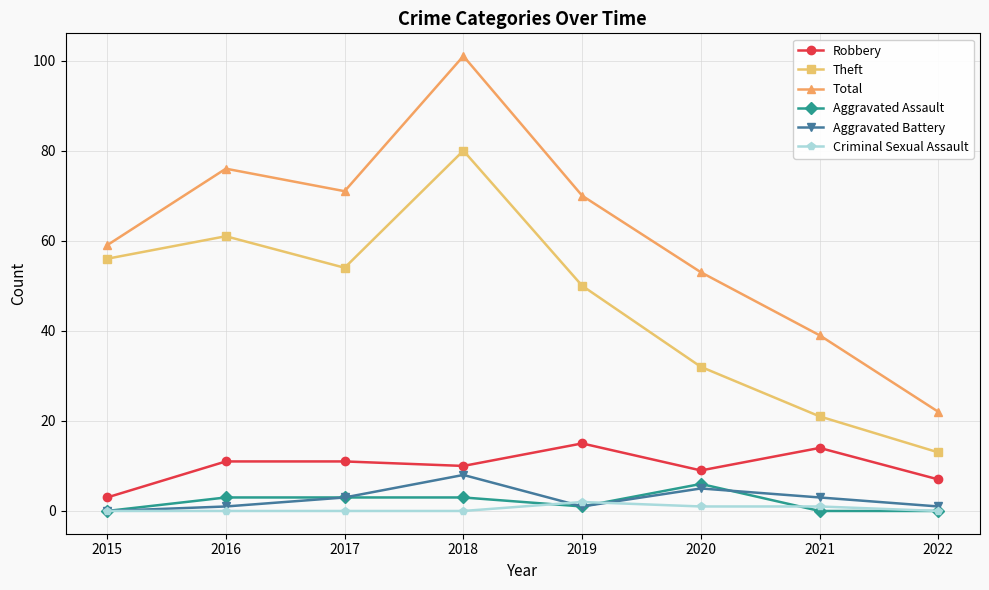

Read the Total value at 2017.

71